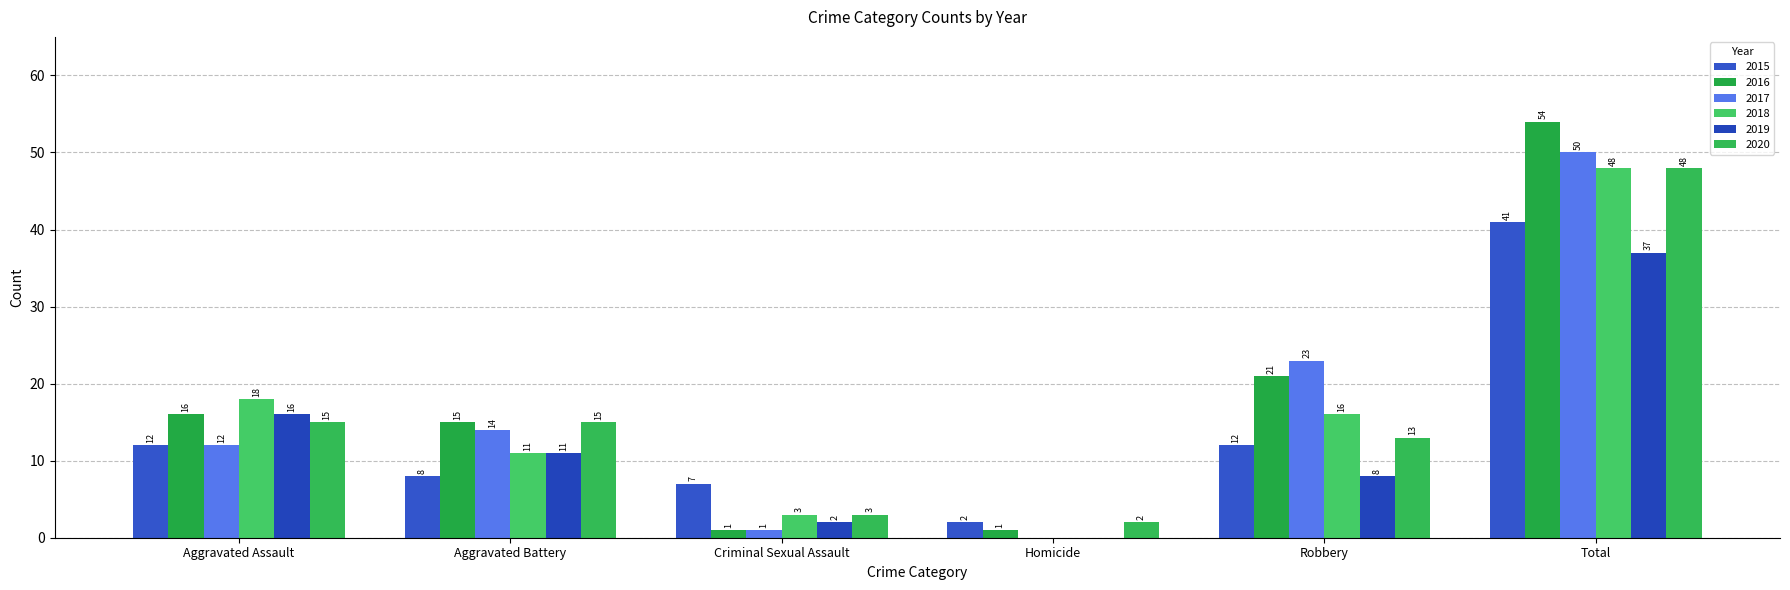

Which series has the widest spread of values?

2016